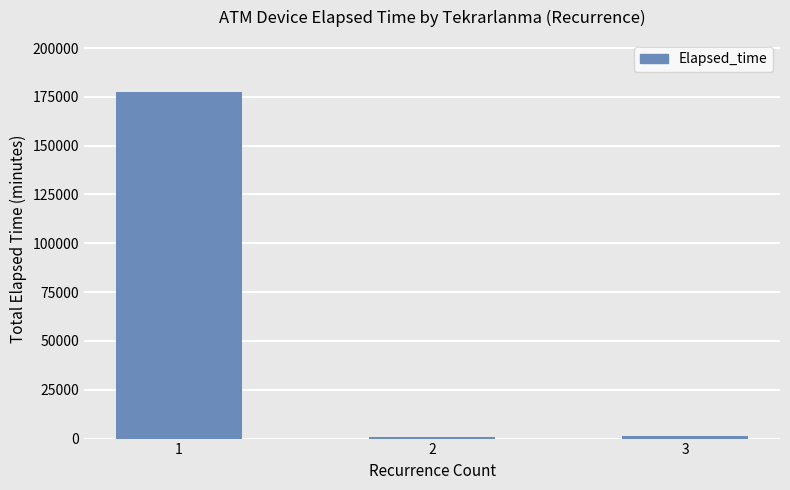

The chart shows a value of 1500 at 3. True or false?

True